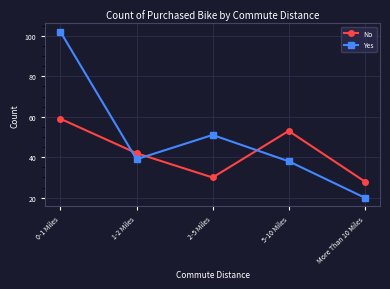

How many values in the No series are below 42?

2